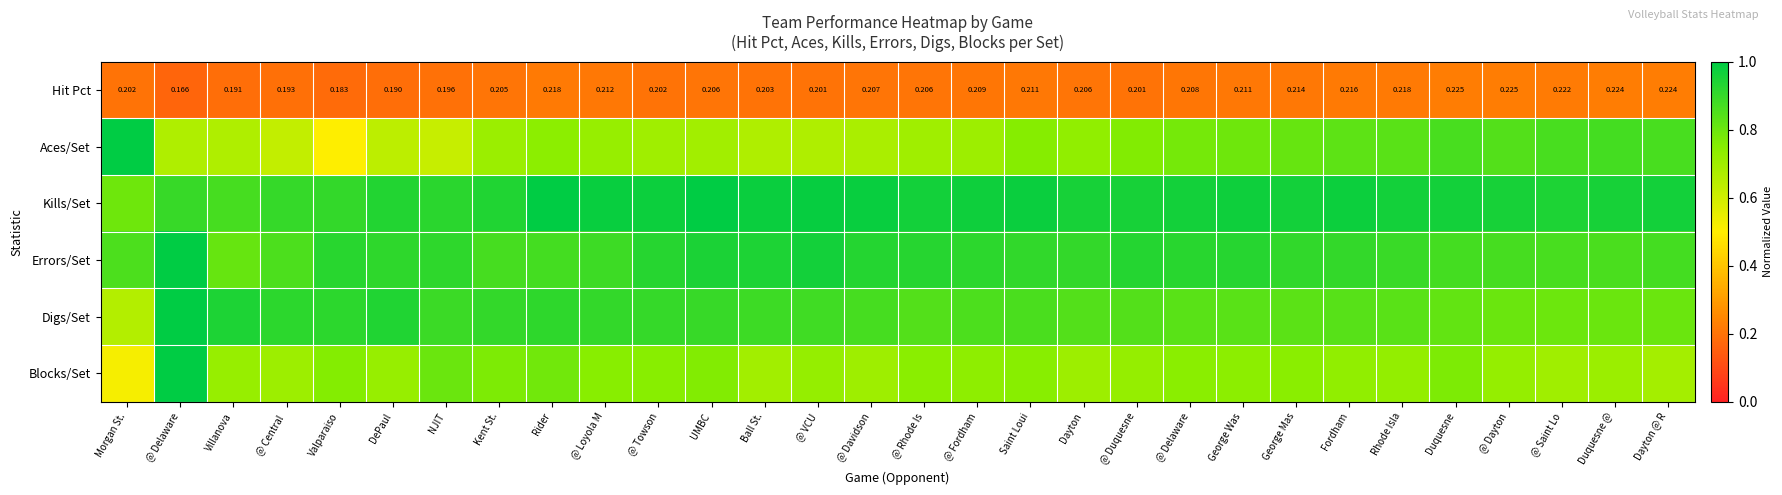

Where is Aces/Set nearest to the value 0?

Valparaiso